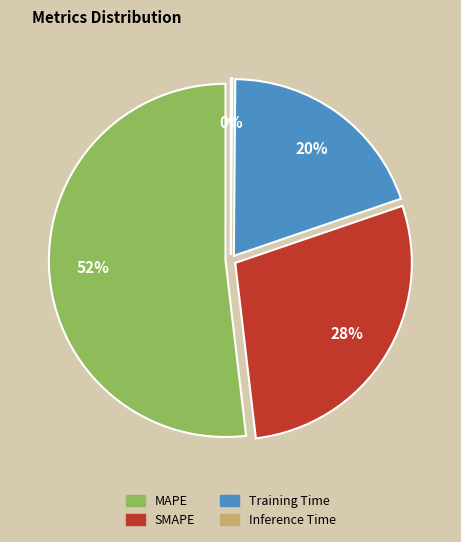

To the nearest percent, what is the combined percentage of Training Time and SMAPE?

48%